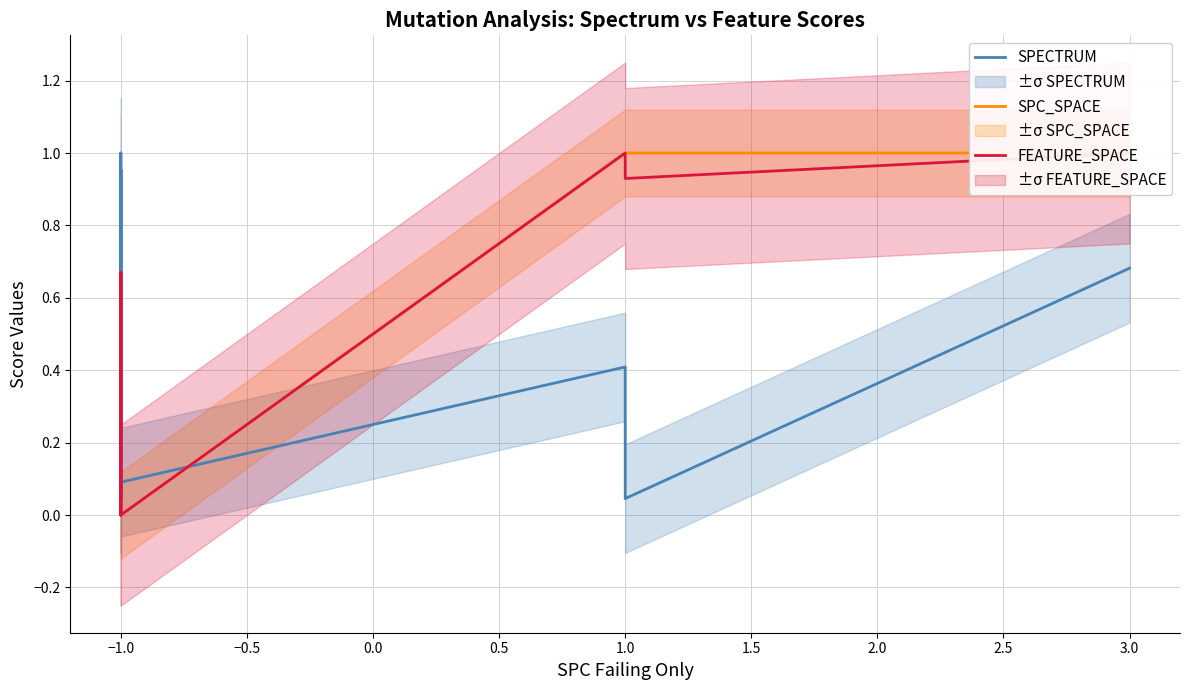

How many lines are shown in the chart?

3